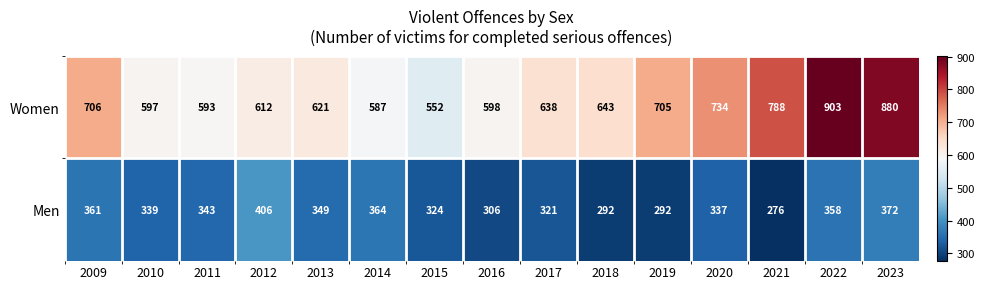

Rank the series at 2013 from lowest to highest value.

Men, Women